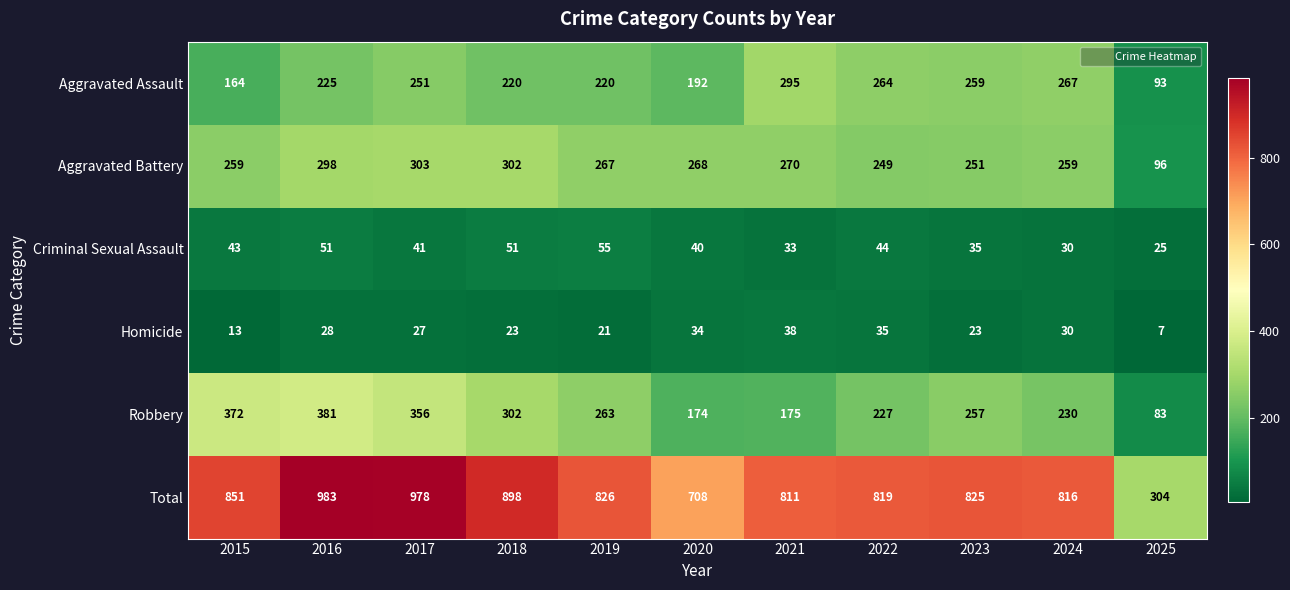

What is the average value of the Total series?

802